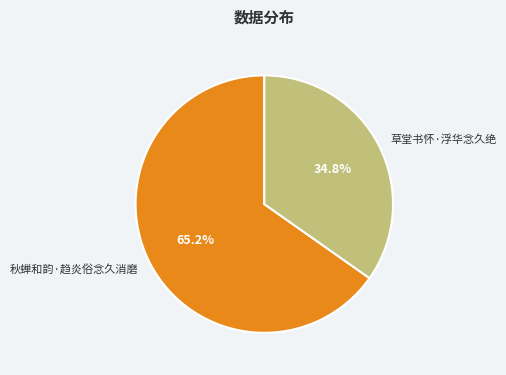

Rank the categories by value from lowest to highest.

草堂书怀·浮华念久绝, 秋蝉和韵·趋炎俗念久消磨